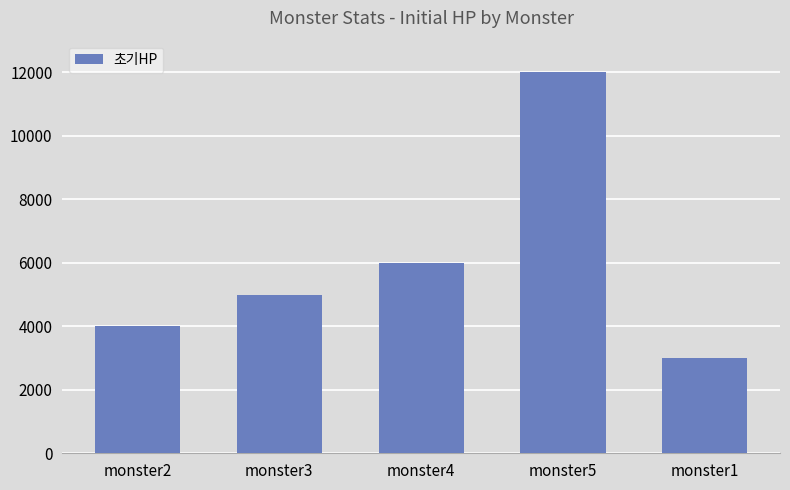

Which label corresponds to the largest value in the chart?

monster5